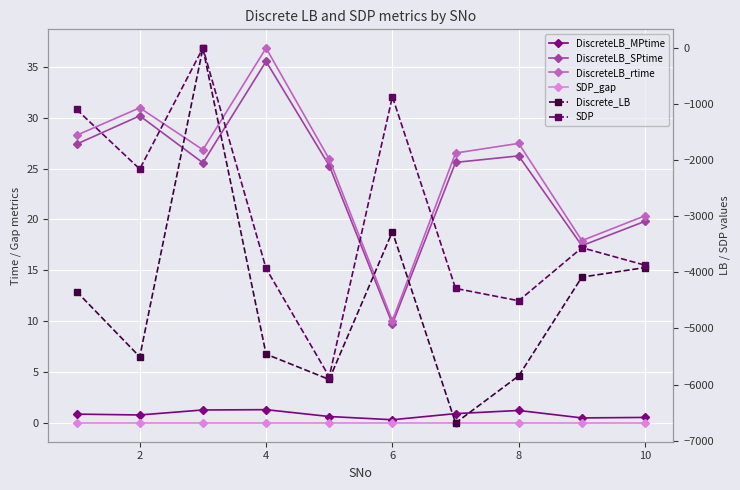

Between 2 and 8, which series saw the biggest shift?

SDP